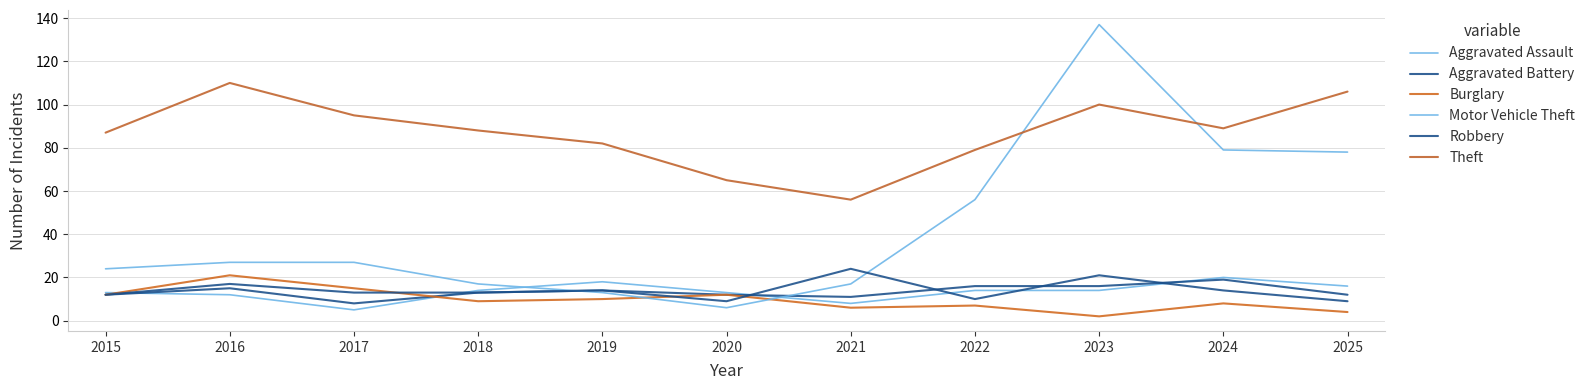

At 2019, list the series in order from smallest to largest.

Burglary, Motor Vehicle Theft, Aggravated Battery, Robbery, Aggravated Assault, Theft